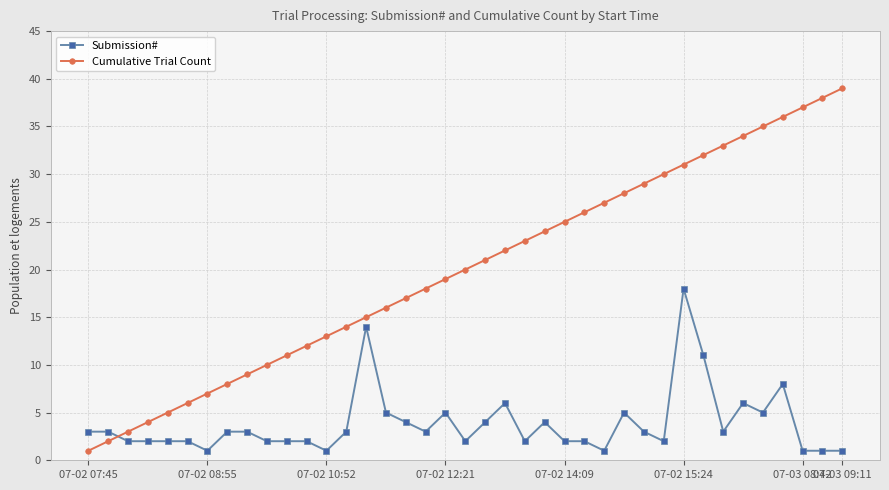

How many series are shown in this chart?

2